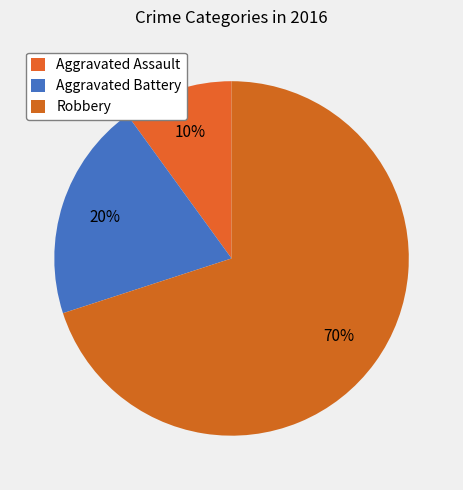

What percentage is the Aggravated Battery slice, to the nearest percent?

20%